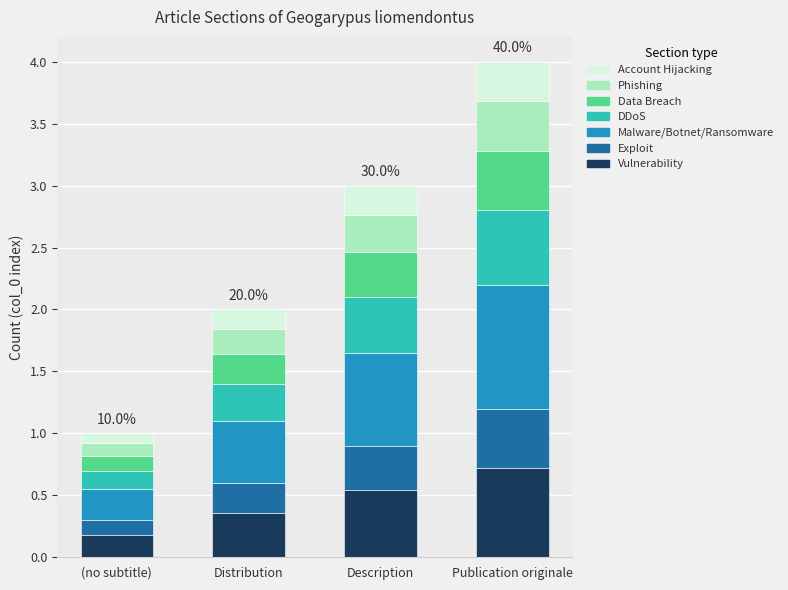

At which category is the sum across all series the highest?

Publication originale